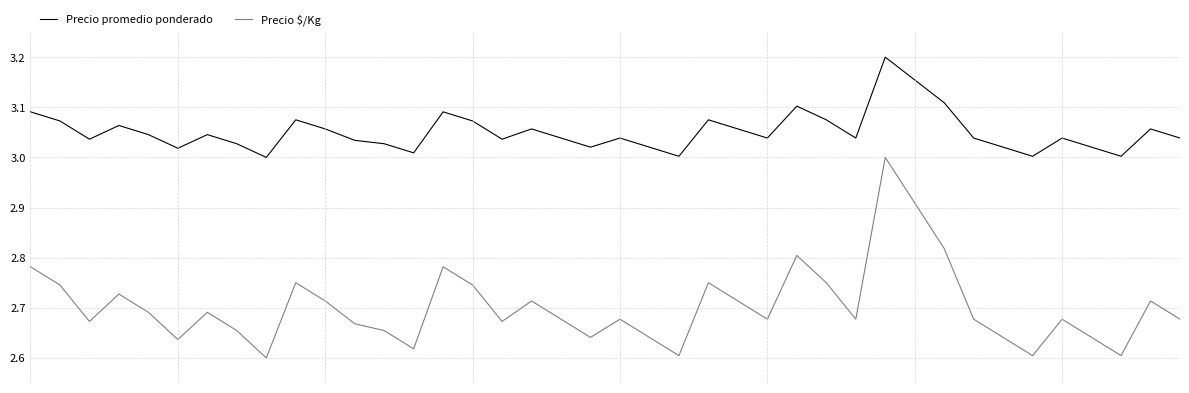

True or false: Precio promedio ponderado and Precio $/Kg intersect in this chart.

False